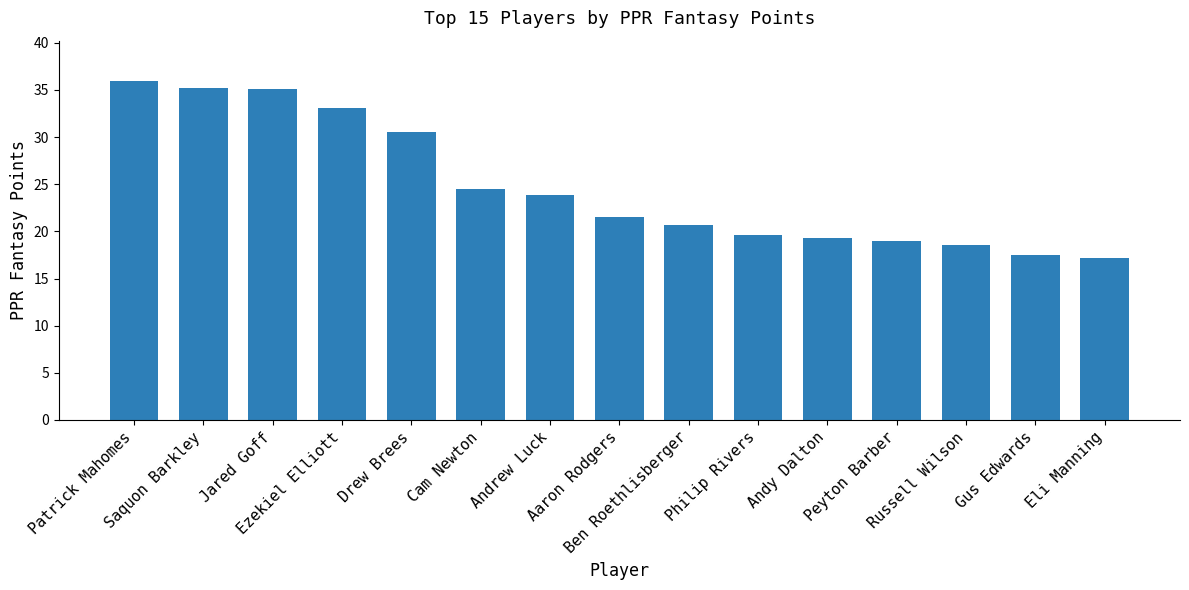

What is the sum of the values at Drew Brees and Andrew Luck?

54.4